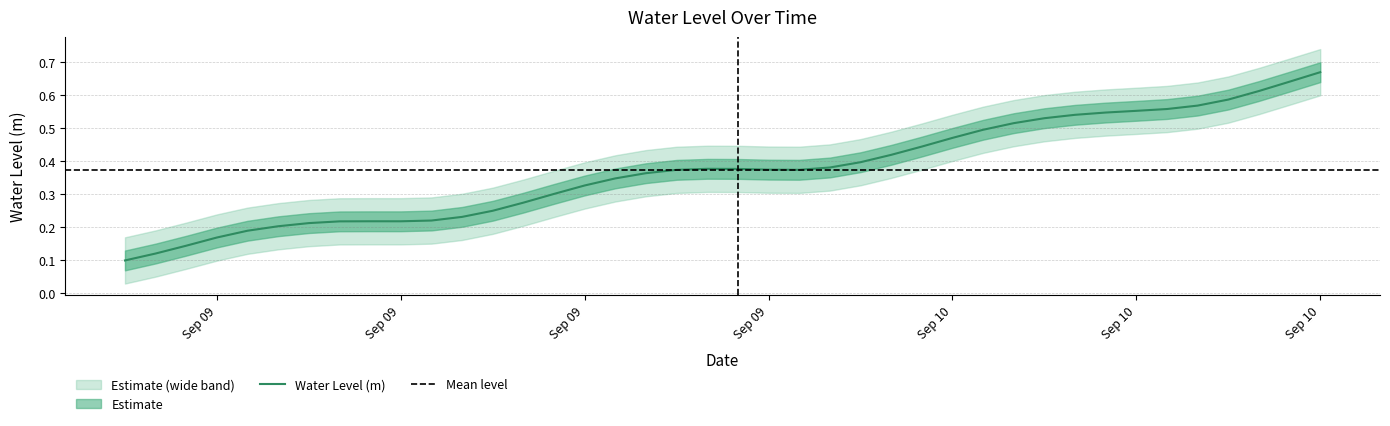

How many values are between 0 and 1?

40